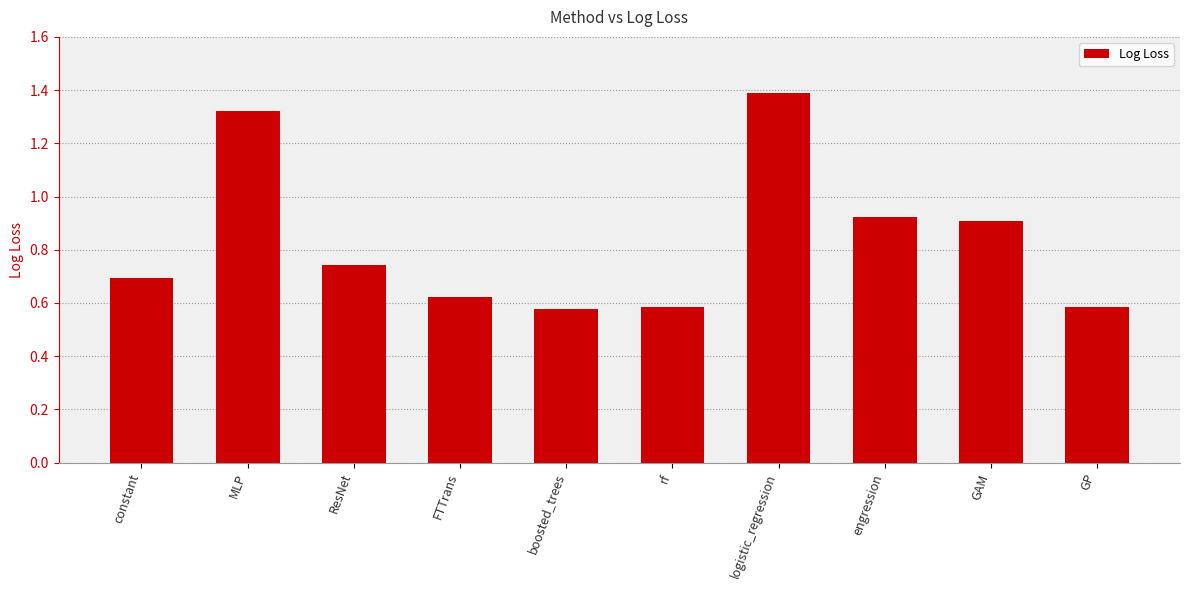

Which has a higher value, MLP or constant?

MLP